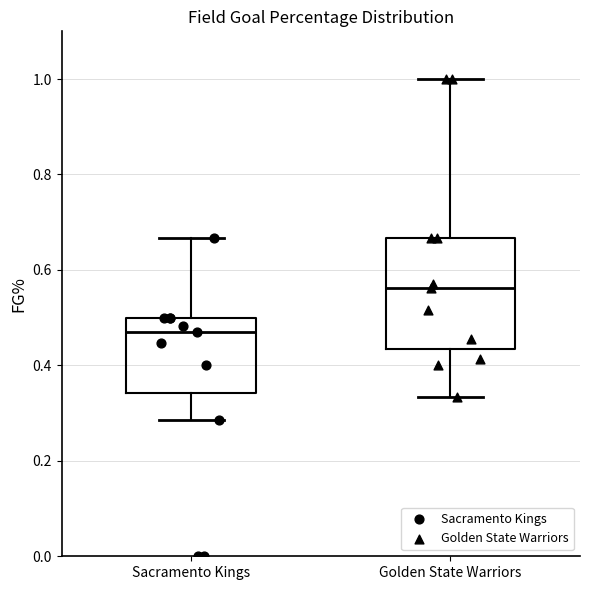

Which box is the tallest, from its lower edge to its upper edge?

Golden State Warriors